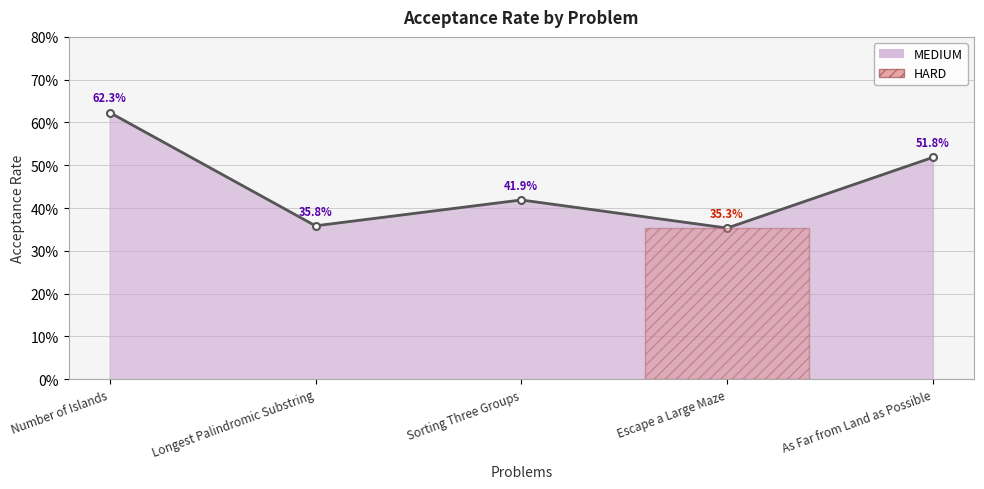

What position from the left is As Far from Land as Possible?

5